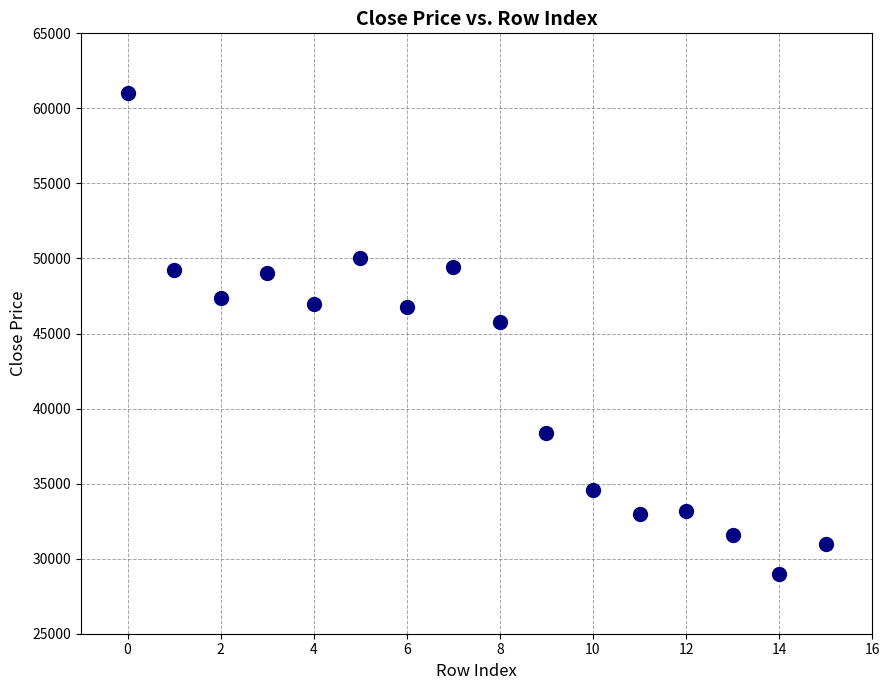

What is the range of Y values (max minus min)?

32000